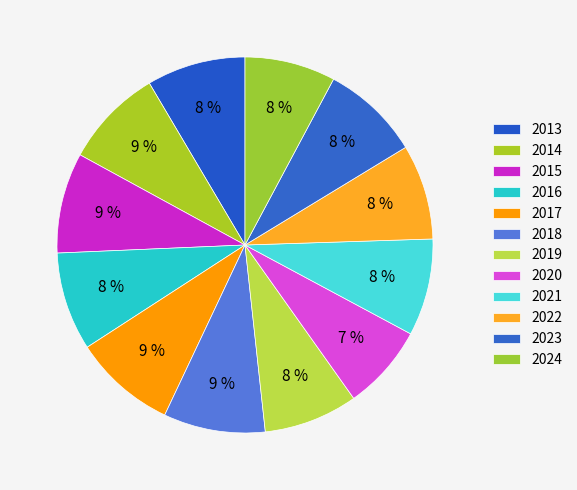

Count the number of slices in the pie.

12